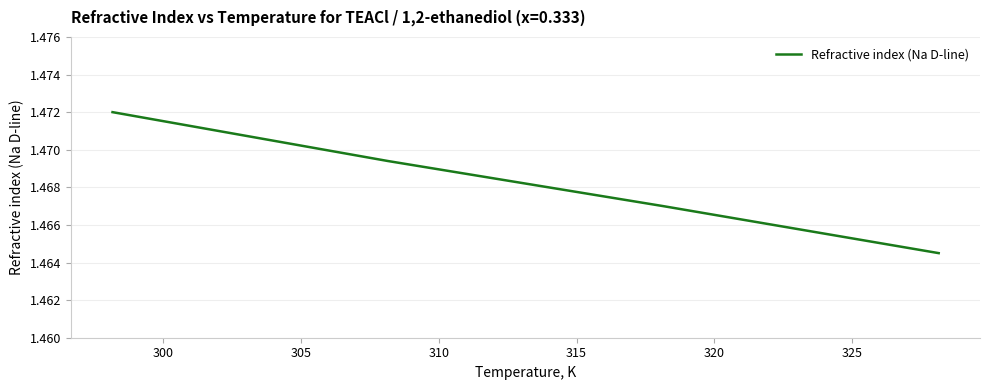

True or false: the data has more than 1 interior local peaks.

False